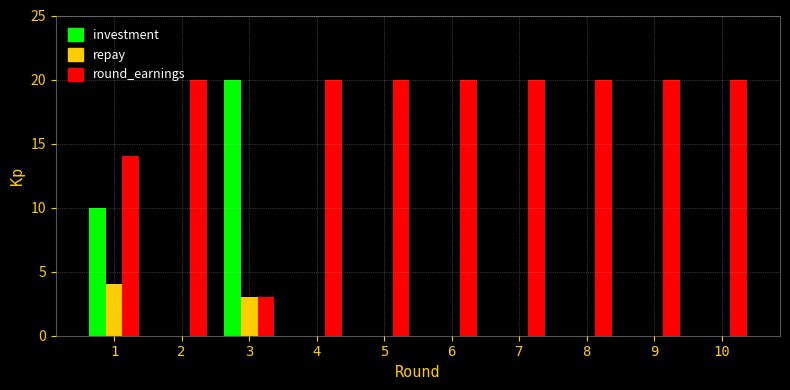

Which series changed the most between 1 and 8?

investment